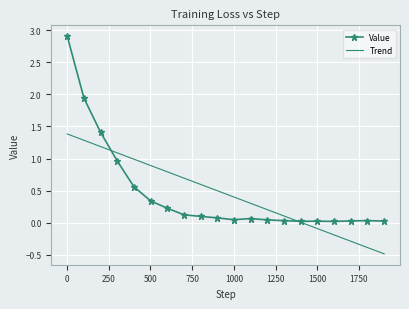

True or false: Trend has more than 1 points higher than both neighbors.

False